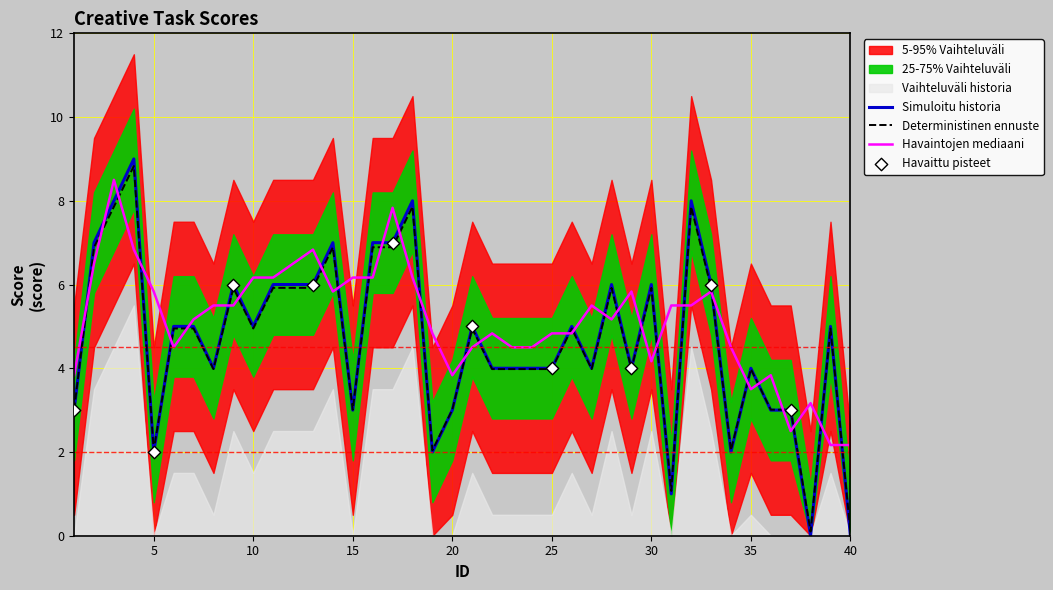

Between 19 and 22, which is larger?

22